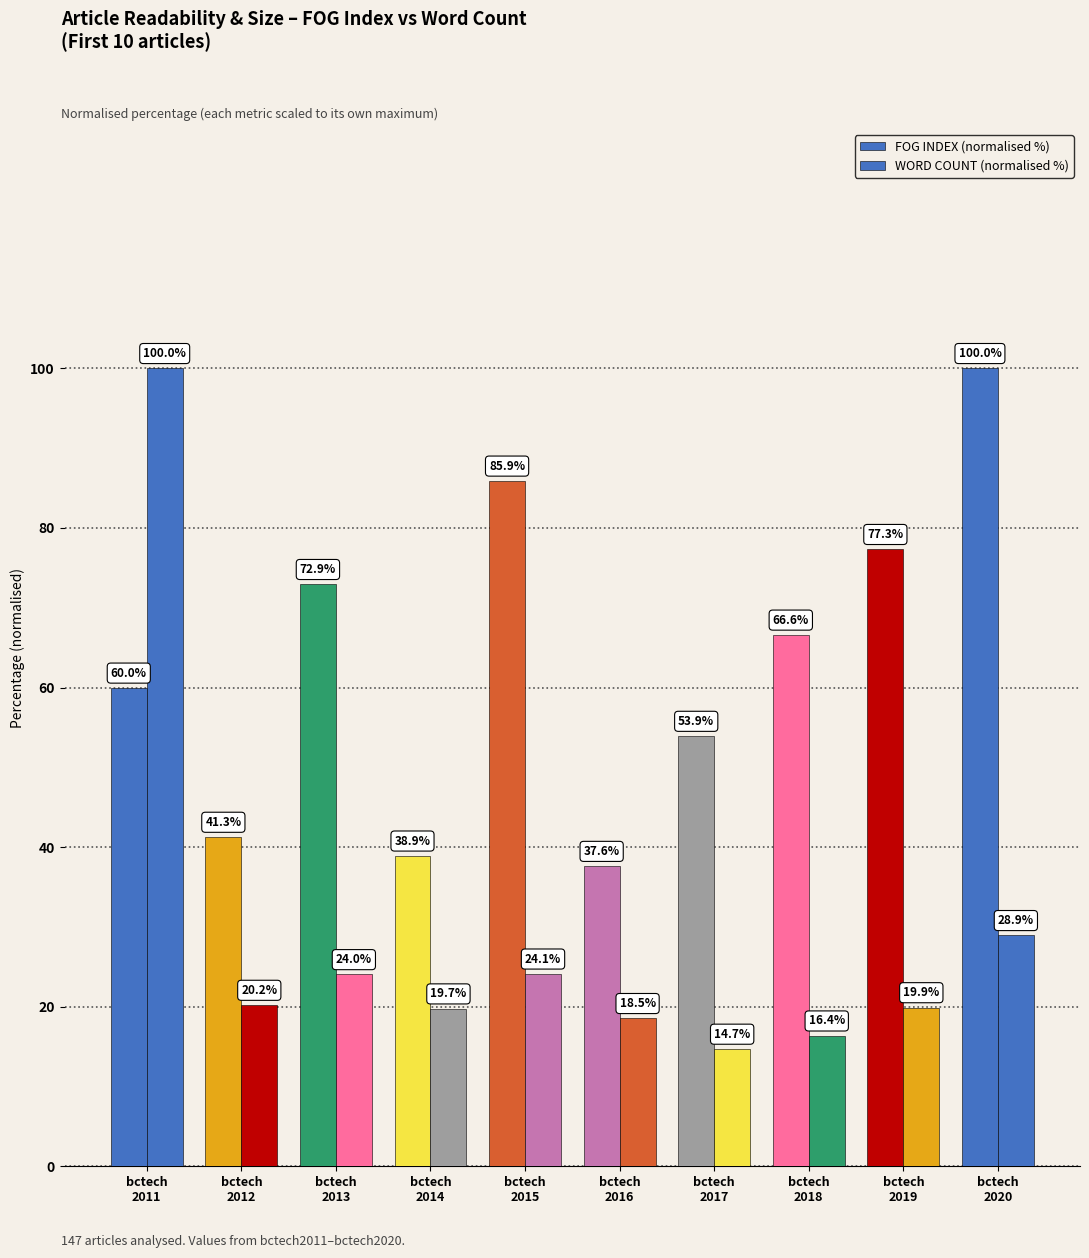

How many values in the FOG INDEX (normalised %) series are below 66?

5